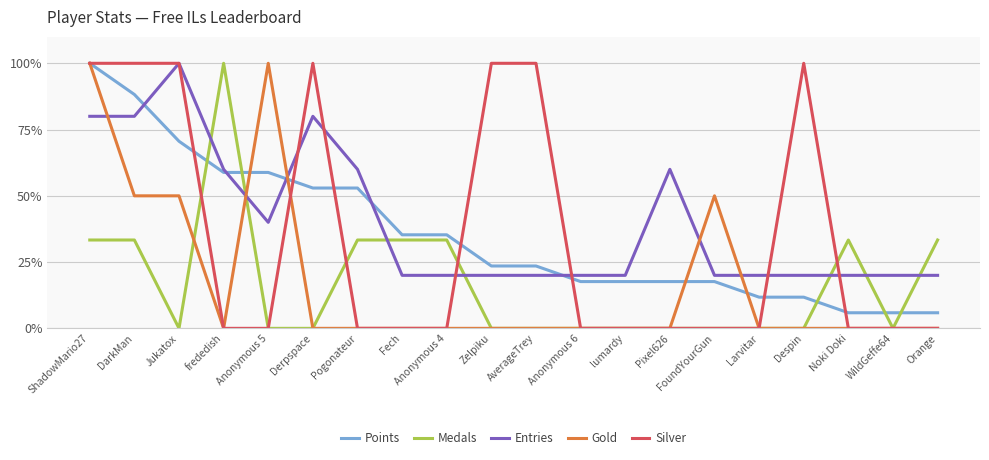

Reading left to right, transcribe all the data shown in this chart.

Points: ShadowMario27=100.0	DarkMan=88.2	Jukatox=70.6	frededish=58.8	Anonymous 5=58.8	Derpspace=52.9	Pogonateur=52.9	Fech=35.3	Anonymous 4=35.3	Zelpiku=23.5	AverageTrey=23.5	Anonymous 6=17.6	lumardy=17.6	Pixel626=17.6	FoundYourGun=17.6	Larvitar=11.8	Despin=11.8	Noki Doki=5.9	WildGeffe64=5.9	Orange=5.9
Medals: ShadowMario27=33.3	DarkMan=33.3	Jukatox=0.0	frededish=100.0	Anonymous 5=0.0	Derpspace=0.0	Pogonateur=33.3	Fech=33.3	Anonymous 4=33.3	Zelpiku=0.0	AverageTrey=0.0	Anonymous 6=0.0	lumardy=0.0	Pixel626=0.0	FoundYourGun=0.0	Larvitar=0.0	Despin=0.0	Noki Doki=33.3	WildGeffe64=0.0	Orange=33.3
Entries: ShadowMario27=80.0	DarkMan=80.0	Jukatox=100.0	frededish=60.0	Anonymous 5=40.0	Derpspace=80.0	Pogonateur=60.0	Fech=20.0	Anonymous 4=20.0	Zelpiku=20.0	AverageTrey=20.0	Anonymous 6=20.0	lumardy=20.0	Pixel626=60.0	FoundYourGun=20.0	Larvitar=20.0	Despin=20.0	Noki Doki=20.0	WildGeffe64=20.0	Orange=20.0
Gold: ShadowMario27=100.0	DarkMan=50.0	Jukatox=50.0	frededish=0.0	Anonymous 5=100.0	Derpspace=0.0	Pogonateur=0.0	Fech=0.0	Anonymous 4=0.0	Zelpiku=0.0	AverageTrey=0.0	Anonymous 6=0.0	lumardy=0.0	Pixel626=0.0	FoundYourGun=50.0	Larvitar=0.0	Despin=0.0	Noki Doki=0.0	WildGeffe64=0.0	Orange=0.0
Silver: ShadowMario27=100.0	DarkMan=100.0	Jukatox=100.0	frededish=0.0	Anonymous 5=0.0	Derpspace=100.0	Pogonateur=0.0	Fech=0.0	Anonymous 4=0.0	Zelpiku=100.0	AverageTrey=100.0	Anonymous 6=0.0	lumardy=0.0	Pixel626=0.0	FoundYourGun=0.0	Larvitar=0.0	Despin=100.0	Noki Doki=0.0	WildGeffe64=0.0	Orange=0.0